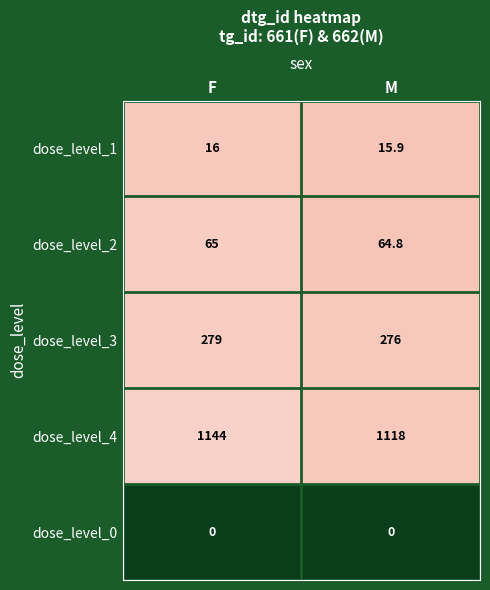

What is the approximate value of dose_level_1 at F?

16.0